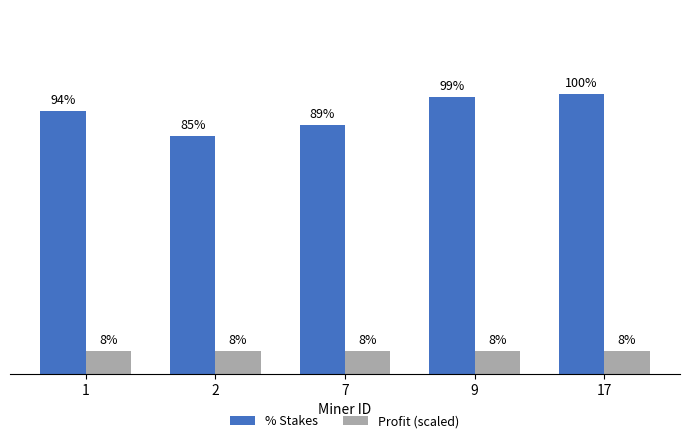

Which series has the largest total across all categories?

% Stakes